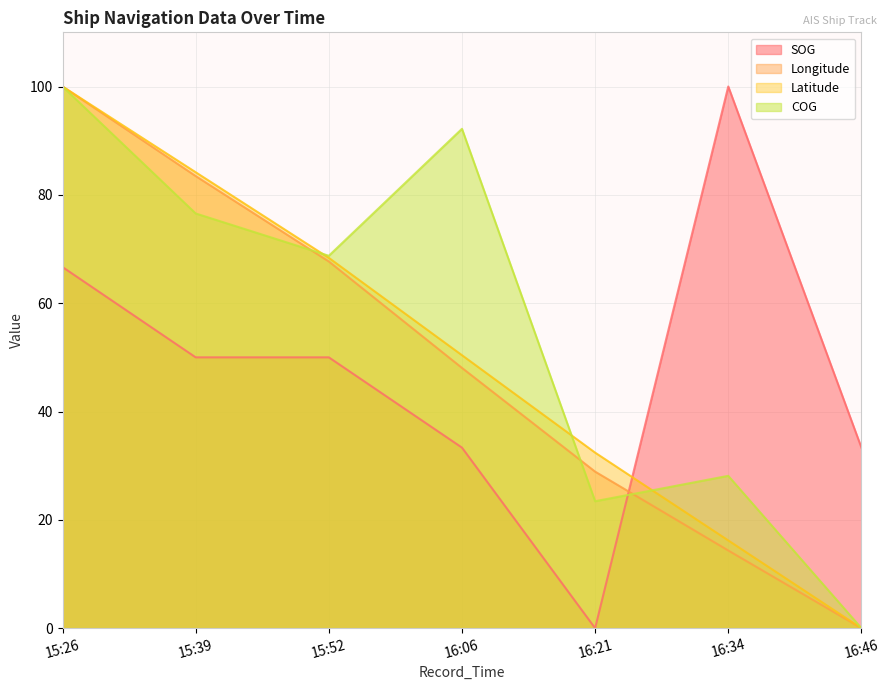

At which label does SOG first exceed 49?

15:26